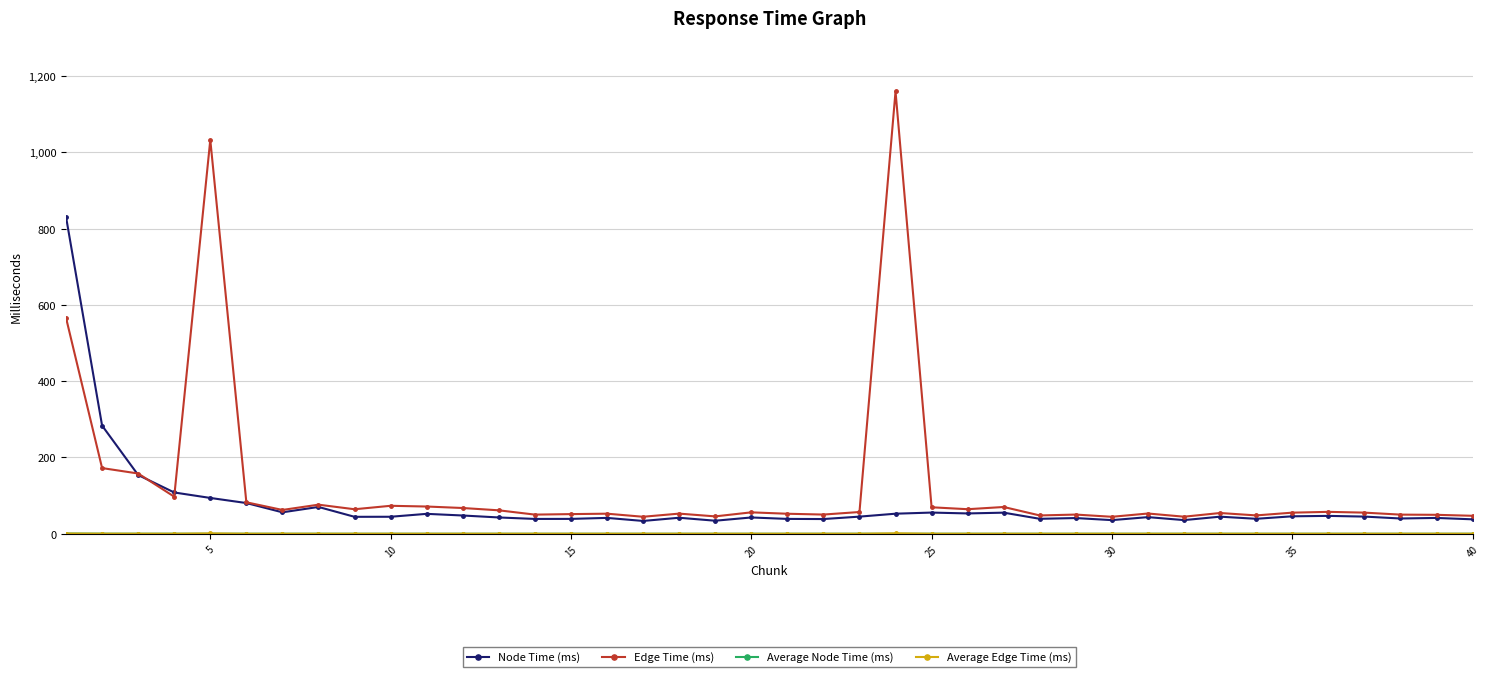

True or false: Edge Time (ms) has more than 2 points higher than both neighbors.

True